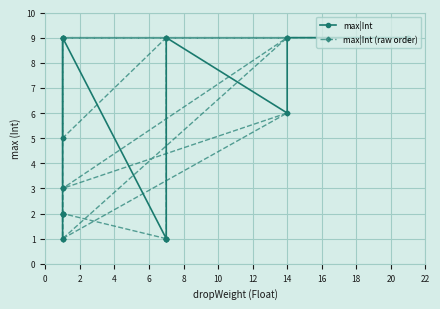

Where do max|Int (raw order) and max|Int first cross each other?

6 and 8